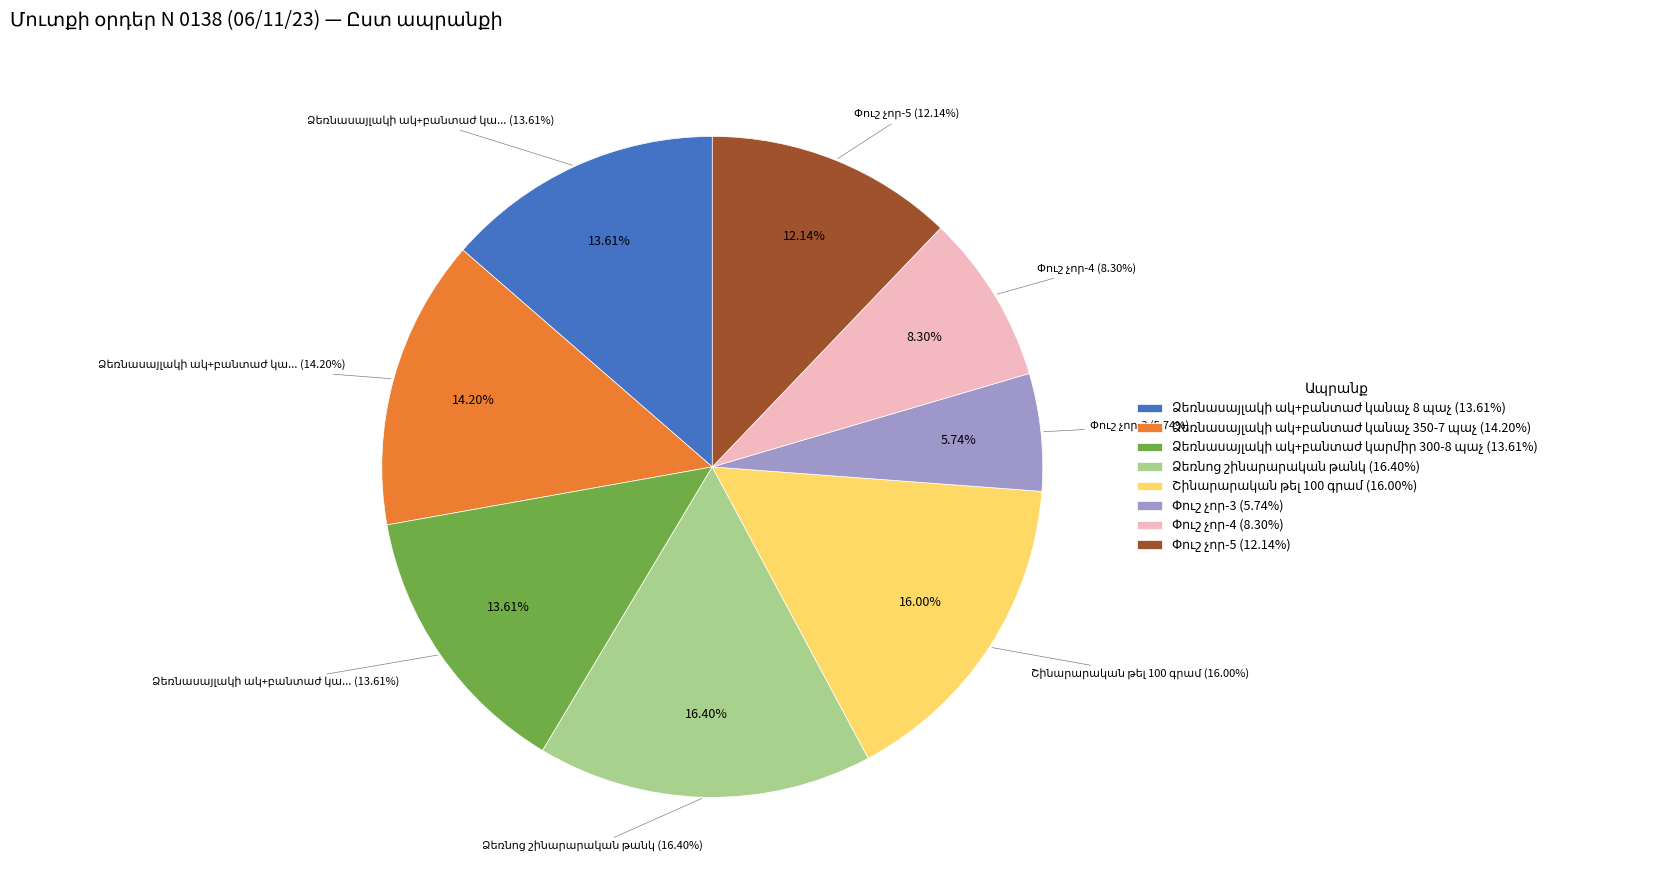

Between Փուշ չոր-3 and Շինարարական թել 100 գրամ, which is larger?

Շինարարական թել 100 գրամ